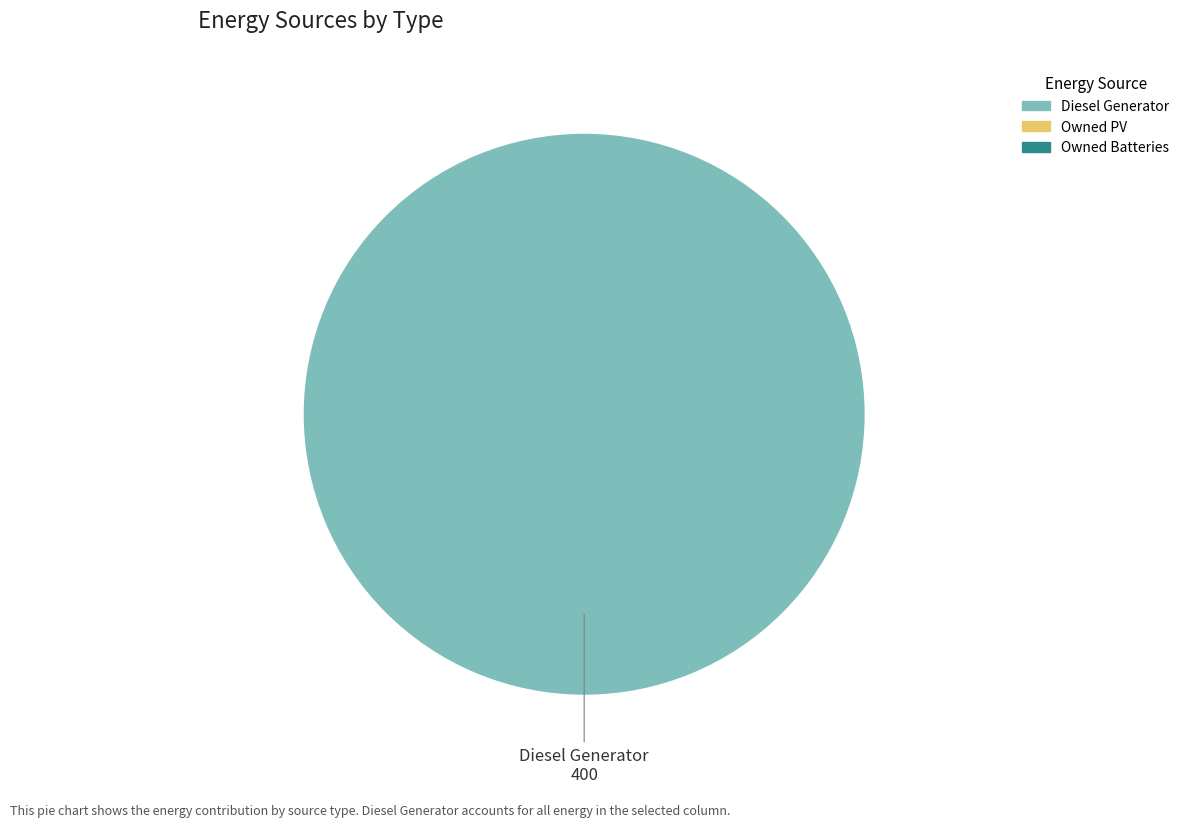

Is there a majority slice in this chart?

Yes